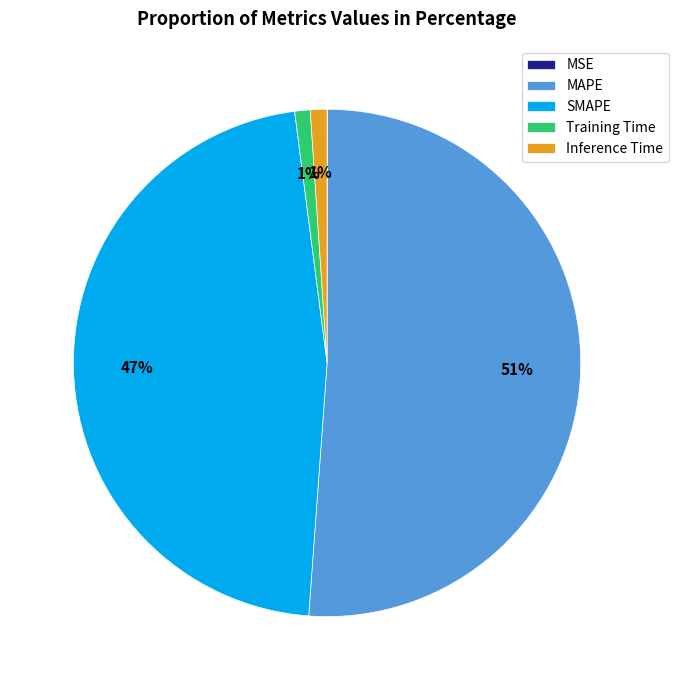

Is there a majority slice in this chart?

Yes